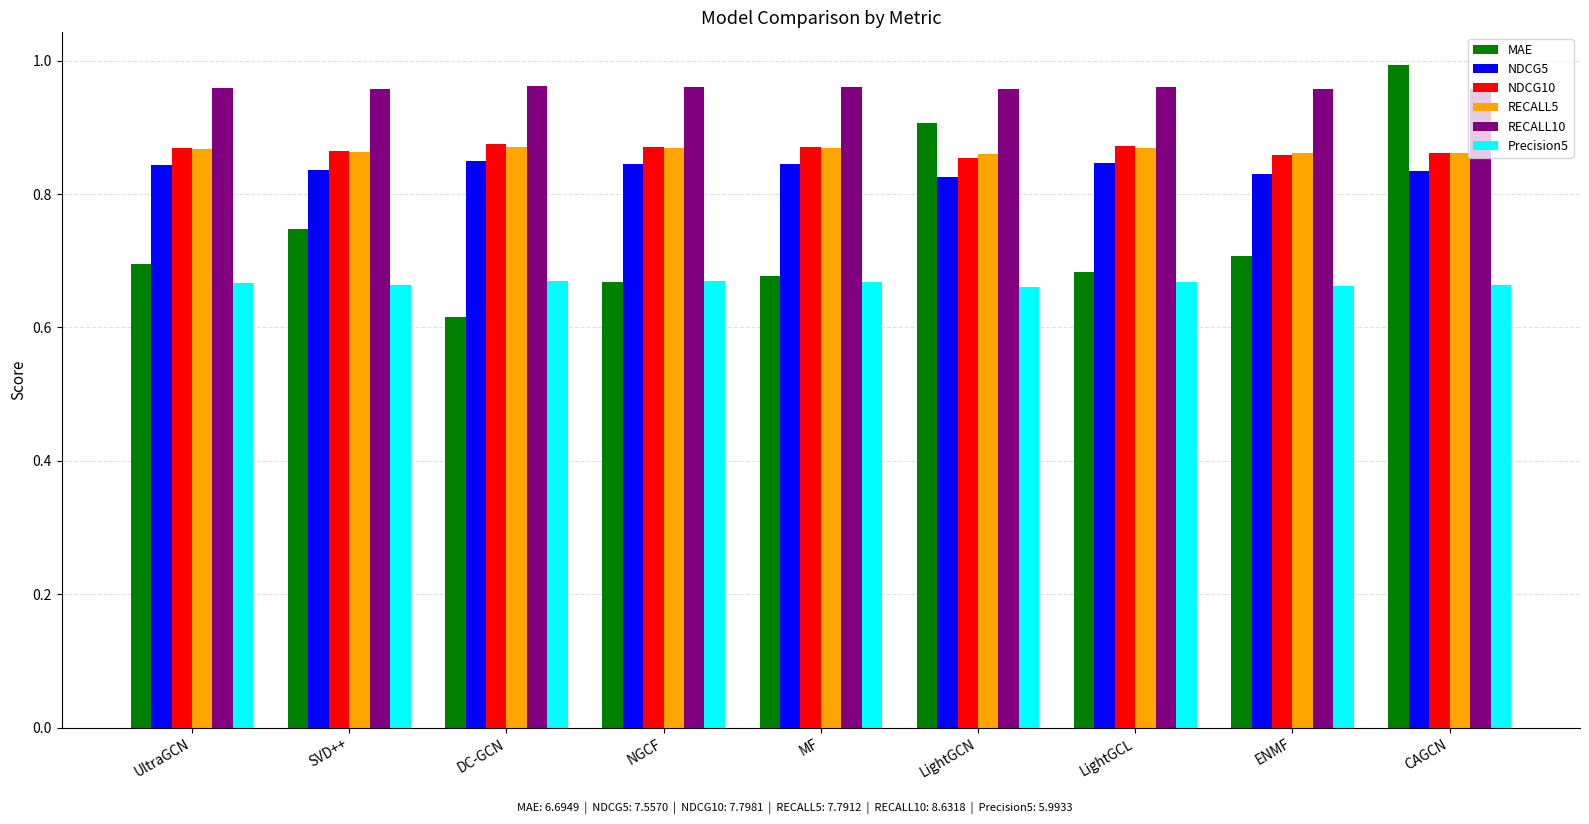

What is the label of the 6th bar from the left?

LightGCN